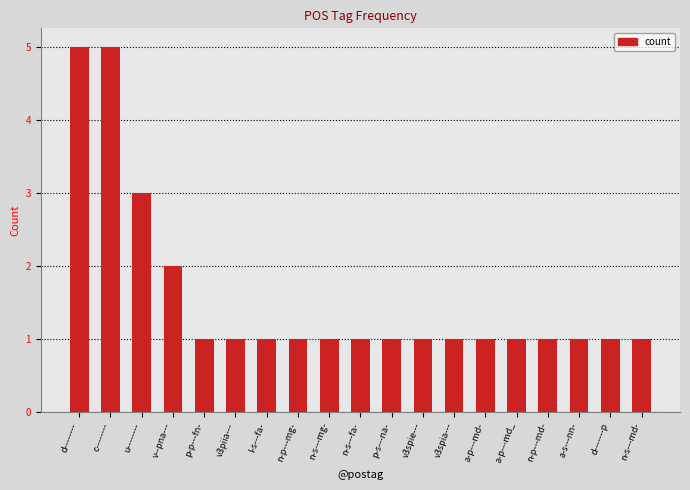

What is the value of the 8th bar from the left?

1